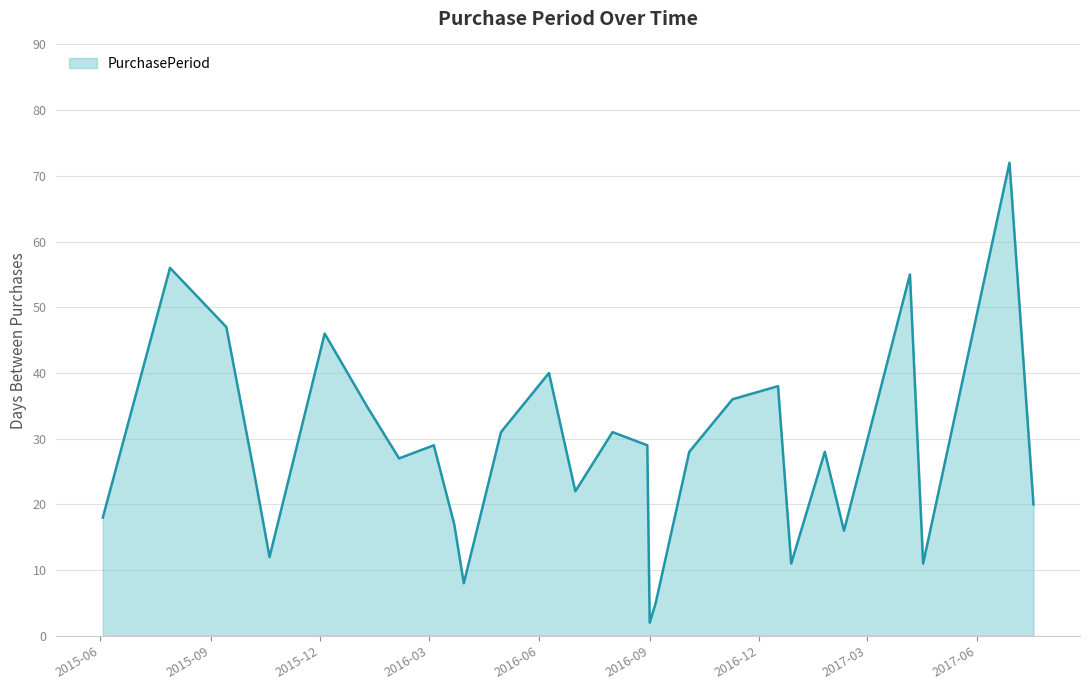

What is the difference between the maximum and minimum values?

70